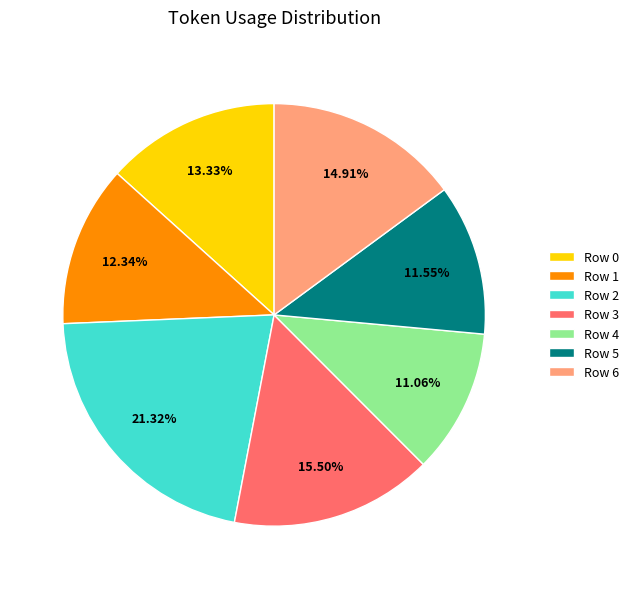

Which has a higher value, Row 2 or Row 4?

Row 2